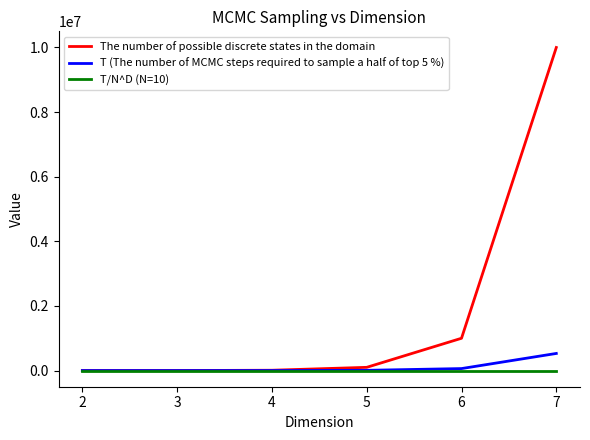

Which label corresponds to the largest value in the chart?

7